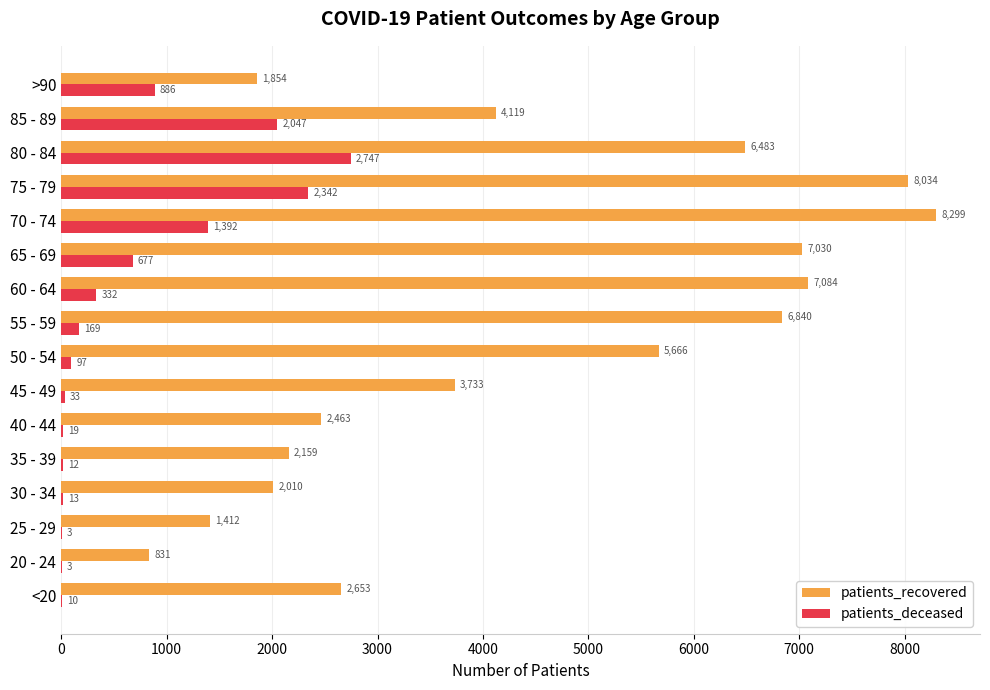

What is the average value of the patients_recovered series?

4417